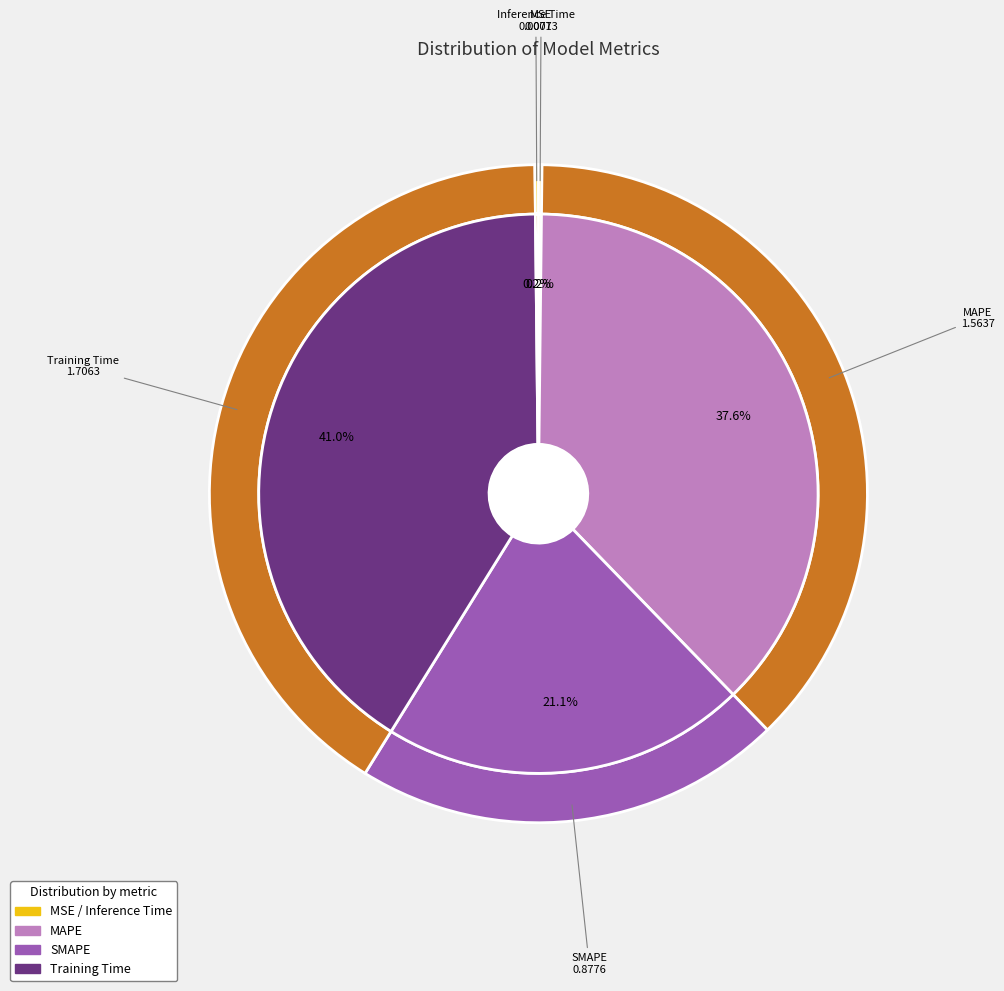

How many slices are in this pie chart?

5